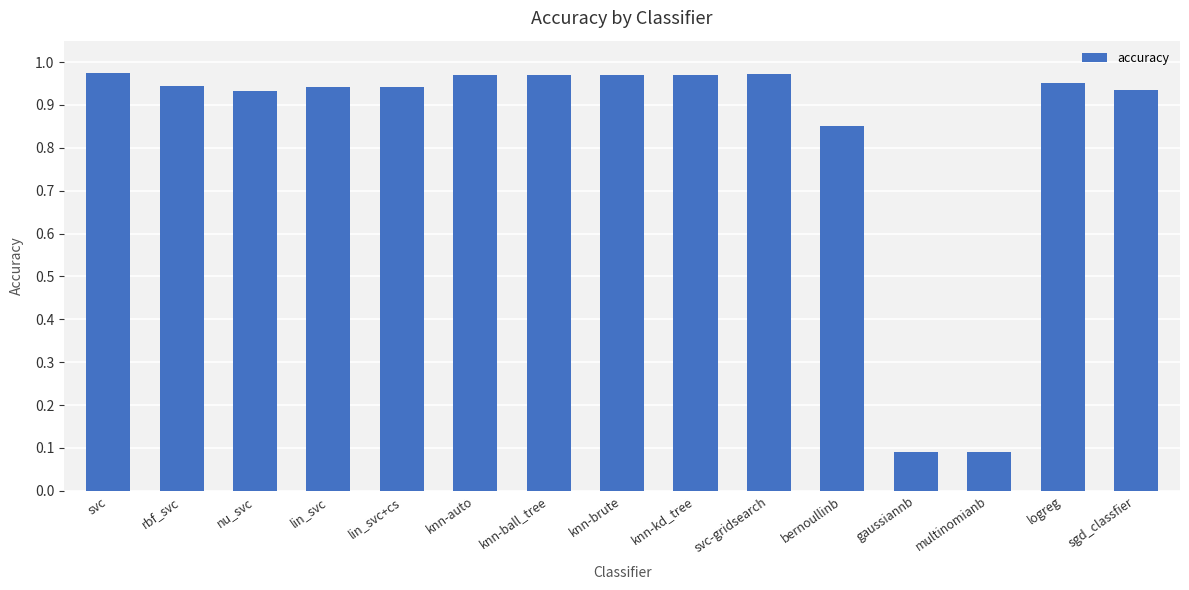

What position from the left is bernoullinb?

11